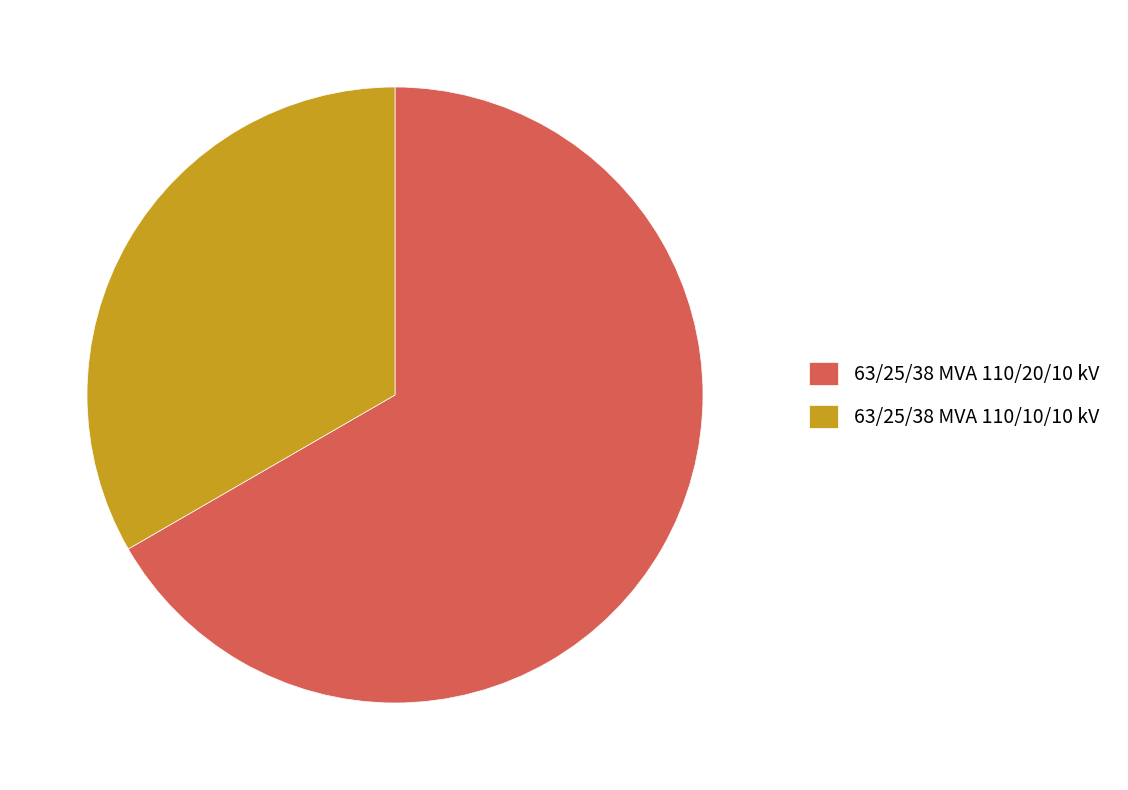

Which category has the smallest portion of the pie?

63/25/38 MVA 110/10/10 kV